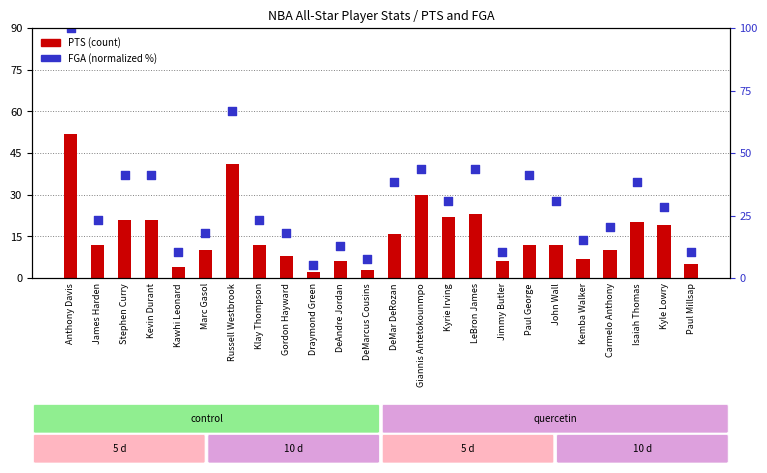

What is the total value across all series at LeBron James?

66.6